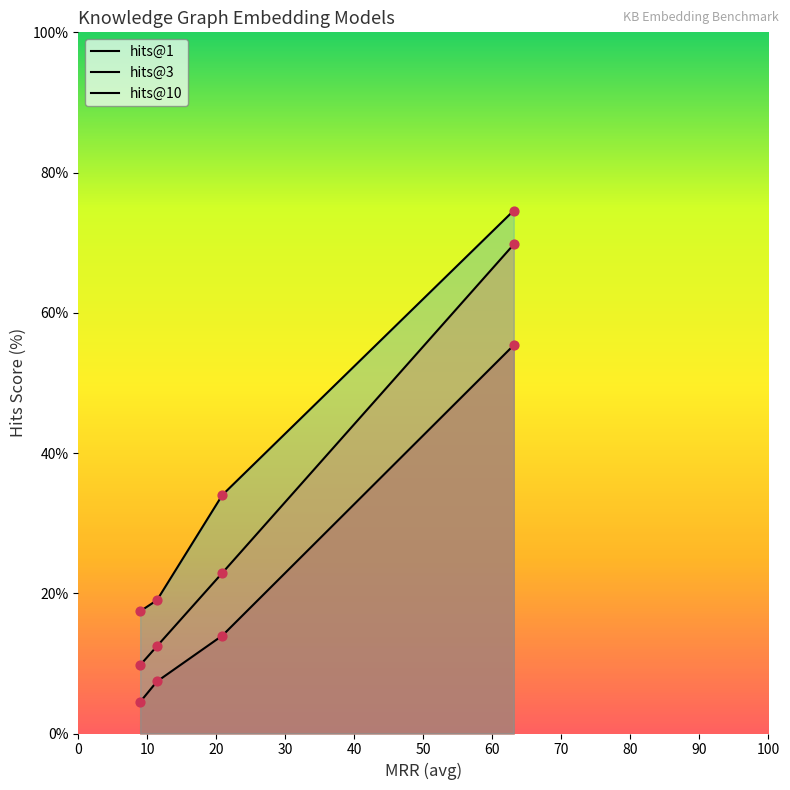

What are all the series names shown in the legend?

hits@1, hits@3, hits@10